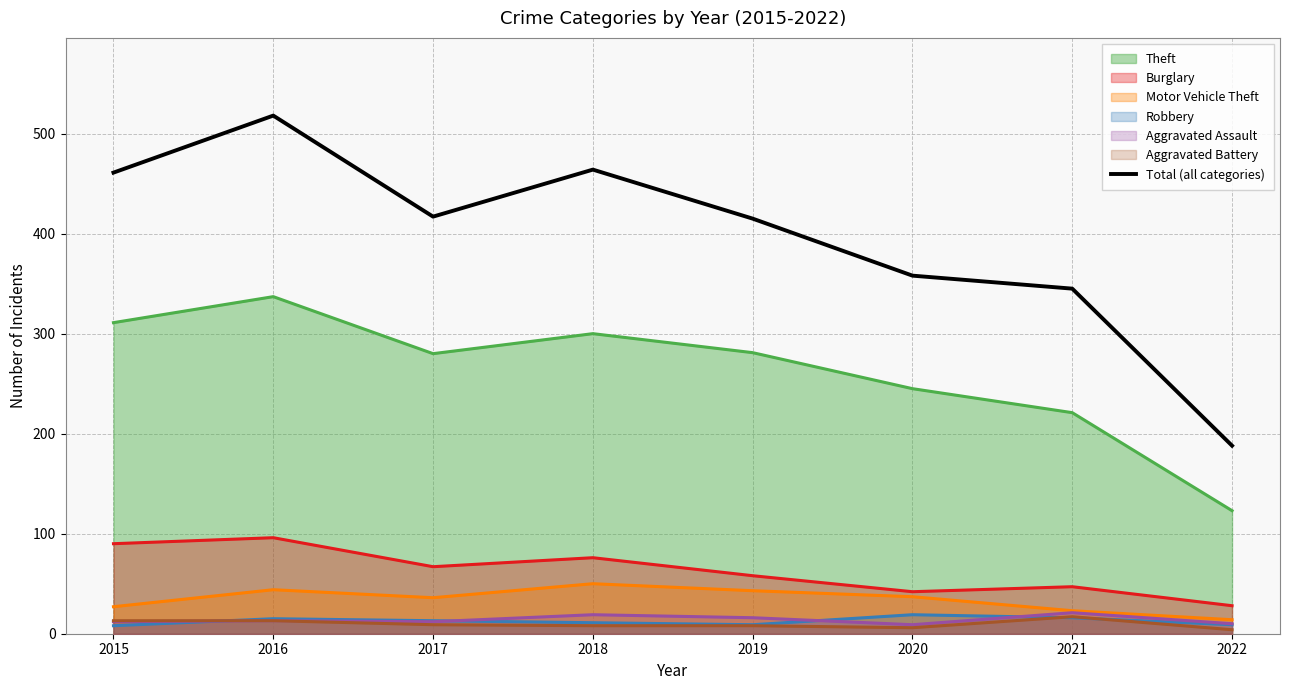

Where does the data first go above 417?

2015